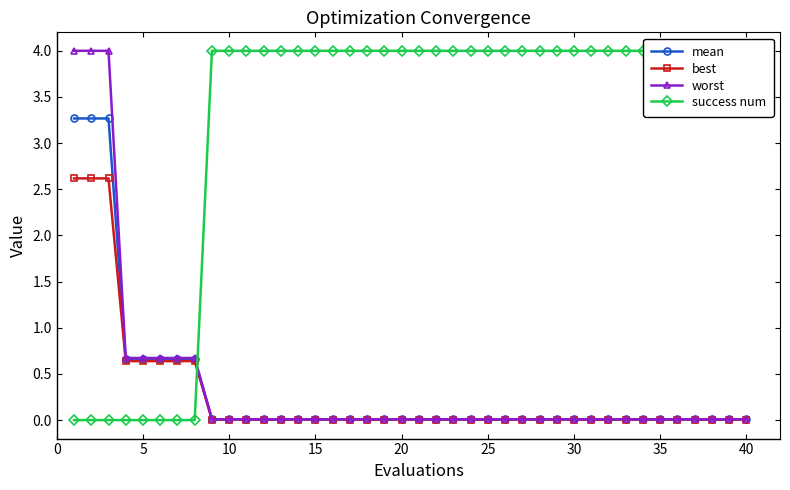

Does the chart have visible grid lines?

No